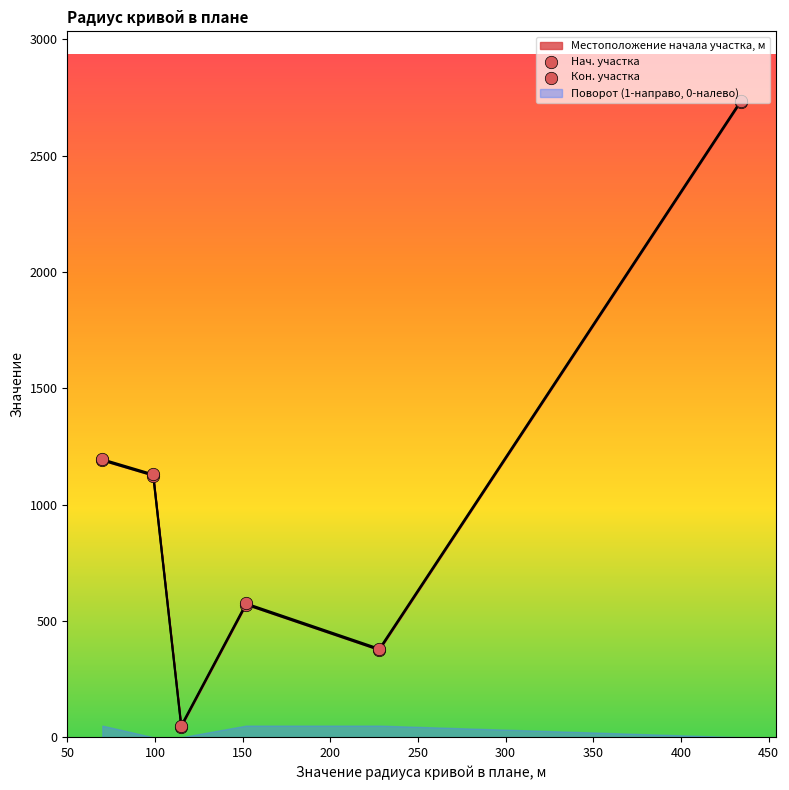

Which series has the widest spread of Y values?

Нач. участка